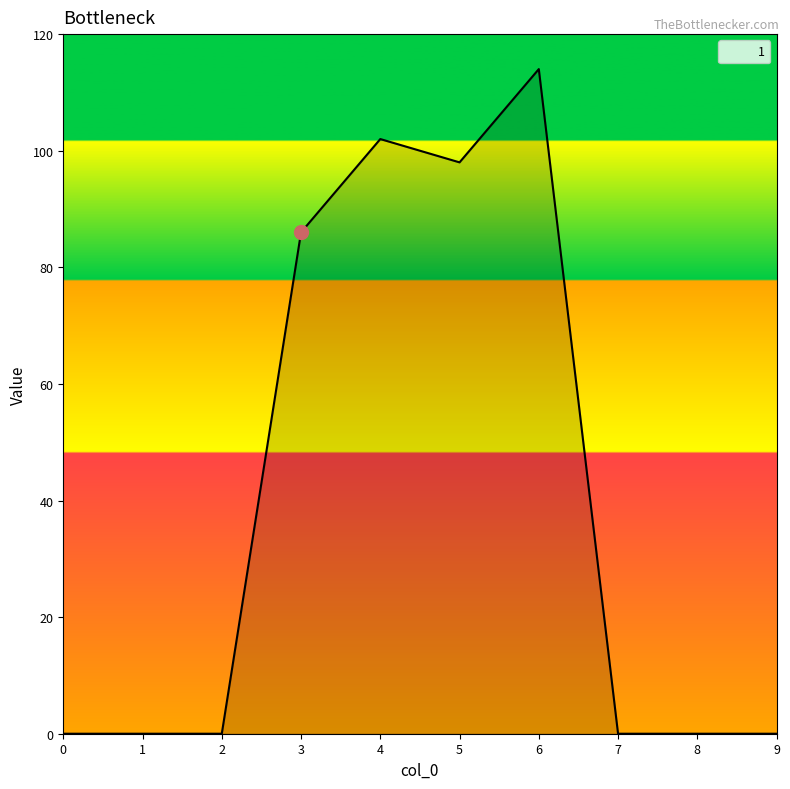

The chart shows a value of 86 at 3. True or false?

True